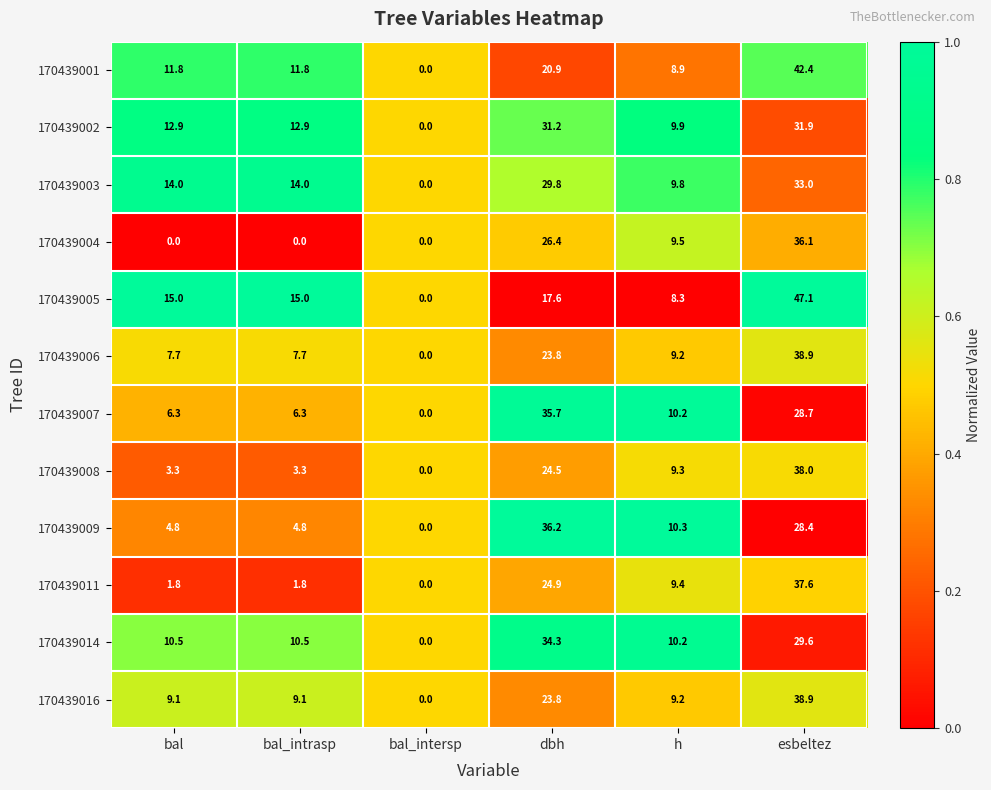

What is the maximum value shown in the chart?

47.1